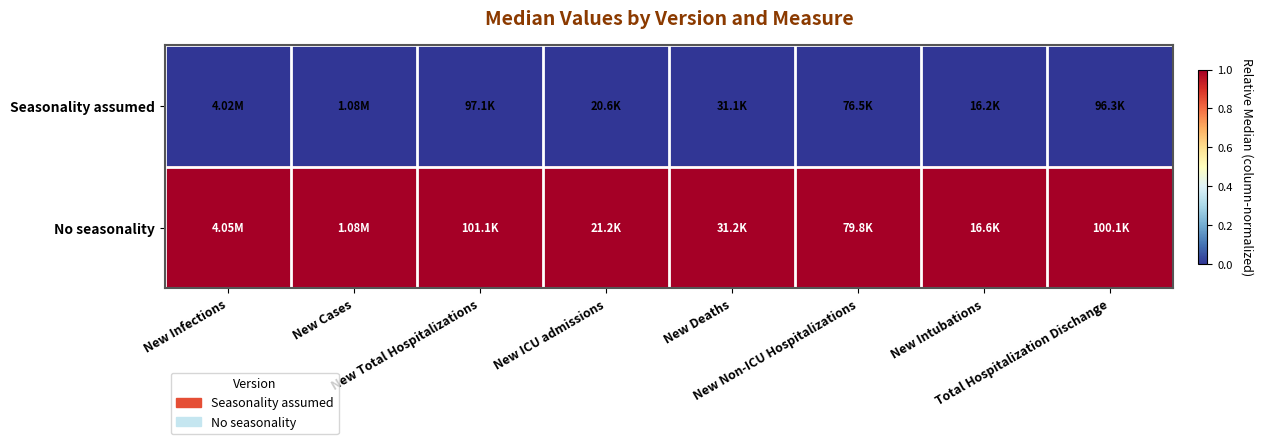

How many distinct data groups are displayed?

2